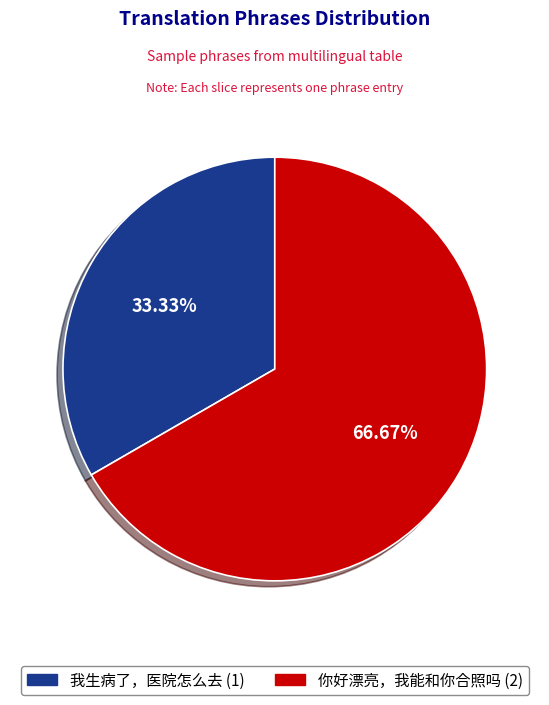

How much of the chart is everything except 你好漂亮，我能和你合照吗?

33.3%